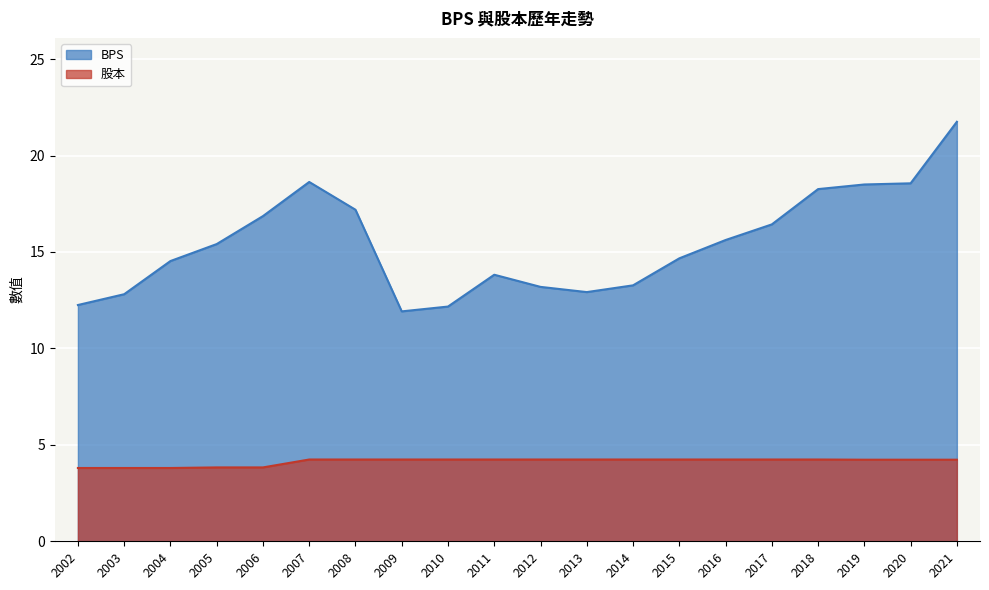

Is it true that BPS equals 13.2 at 2012?

True